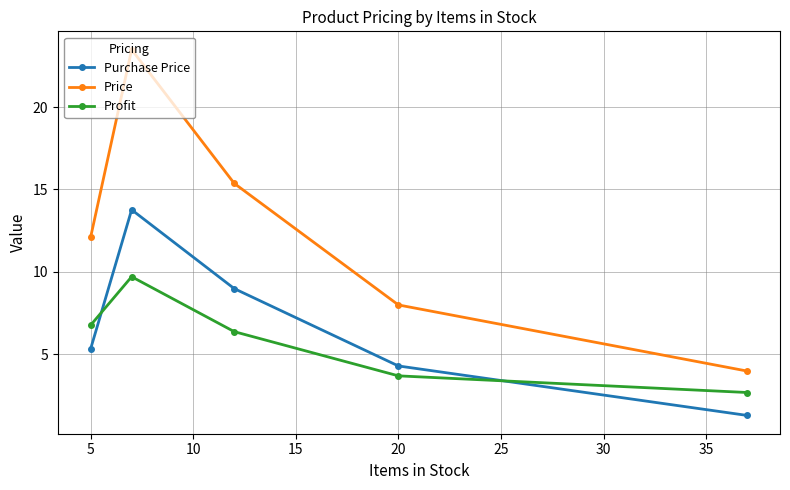

What are all the series names shown in the legend?

Purchase Price, Price, Profit